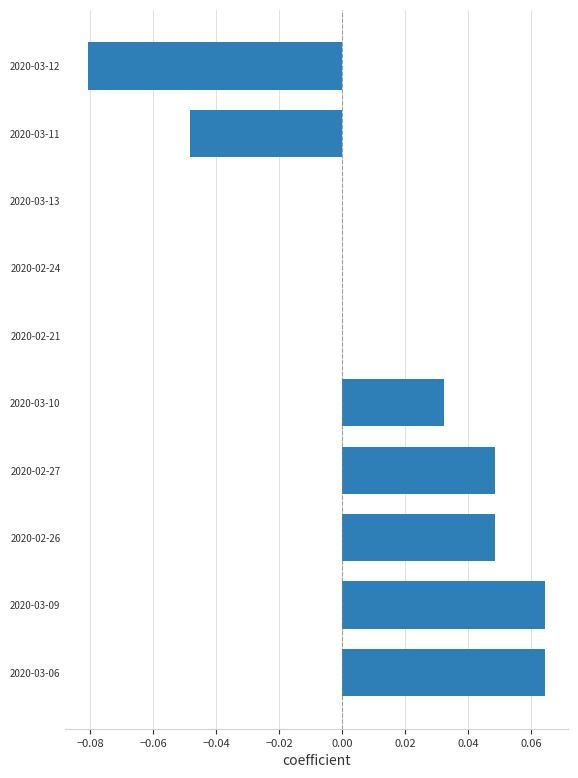

True or false: the data shows 0.1 at 2020-02-26.

False